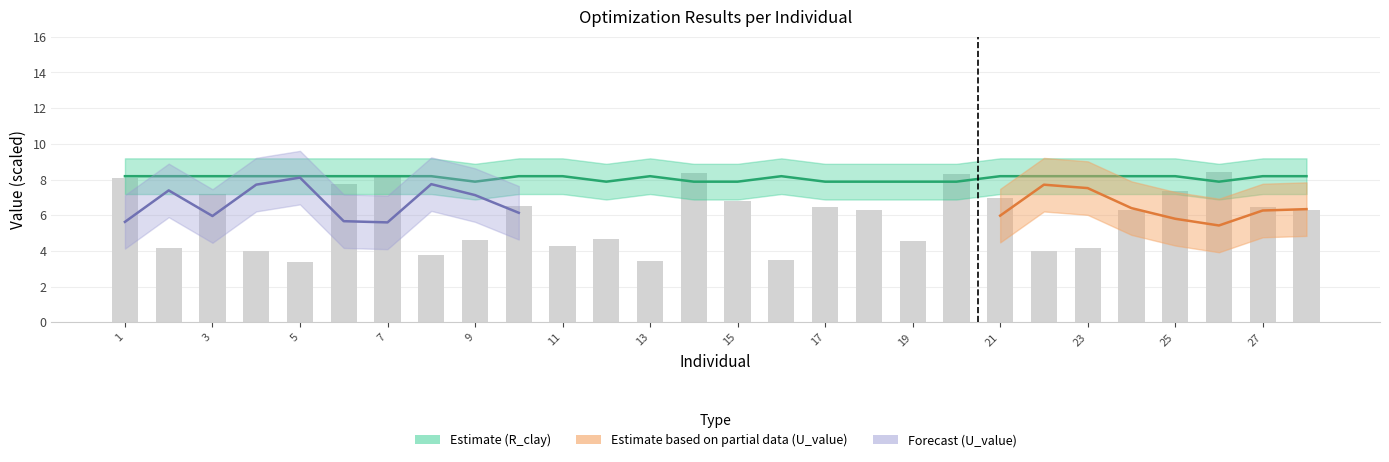

At which label is R_clay closest to 8?

9